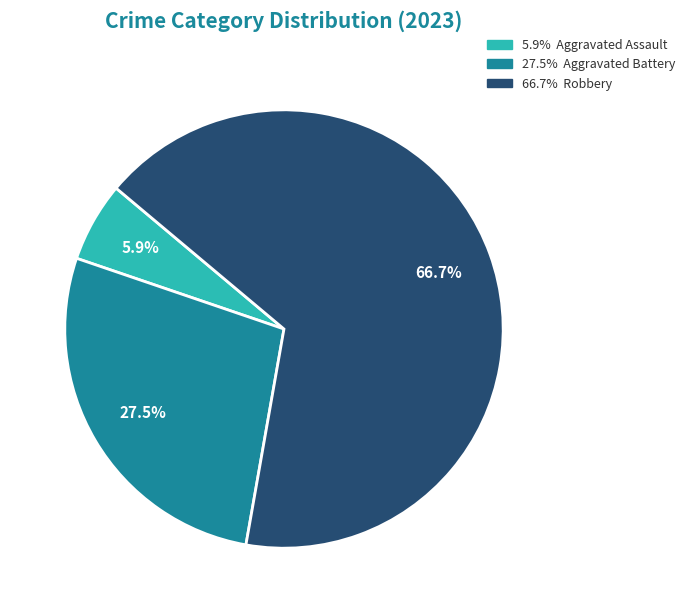

Count the number of slices in the pie.

3